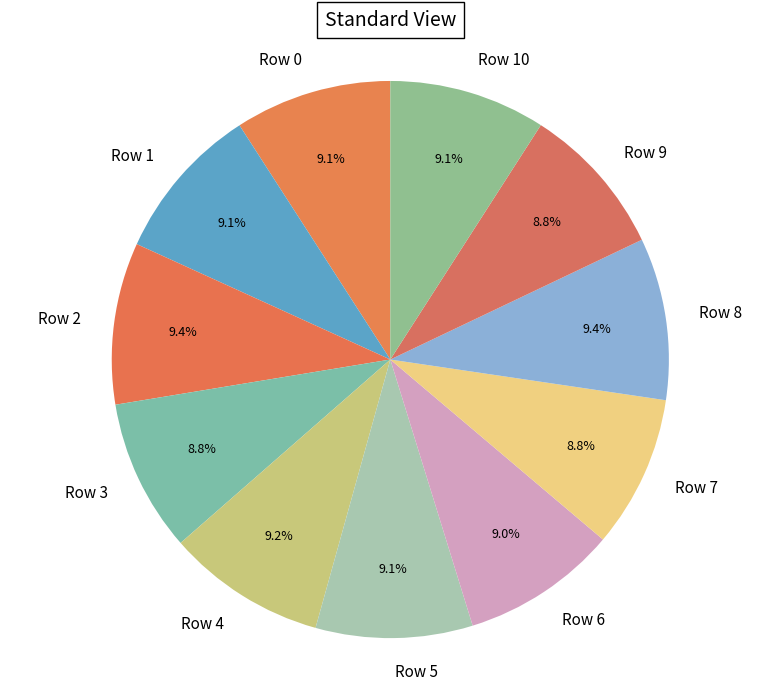

How many segments does this pie chart have?

11